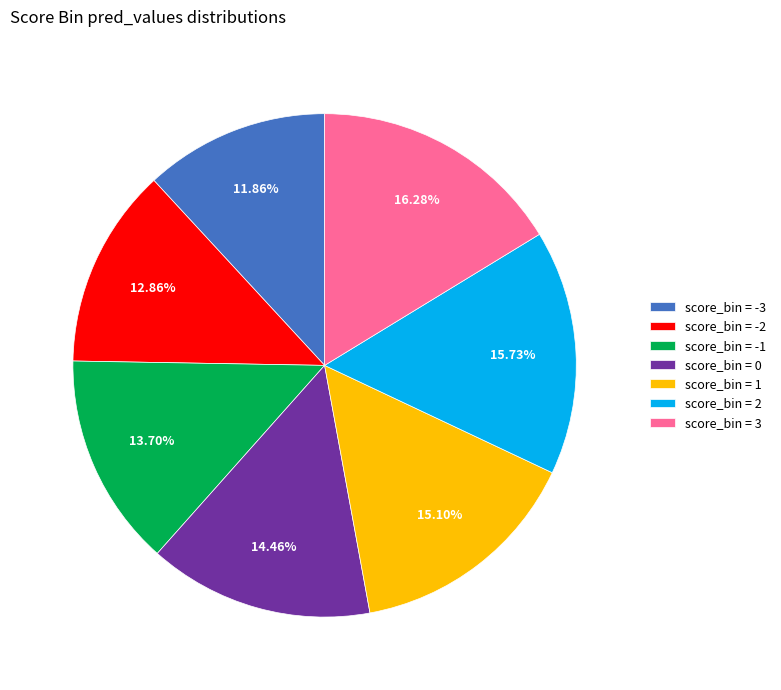

How many segments does this pie chart have?

7